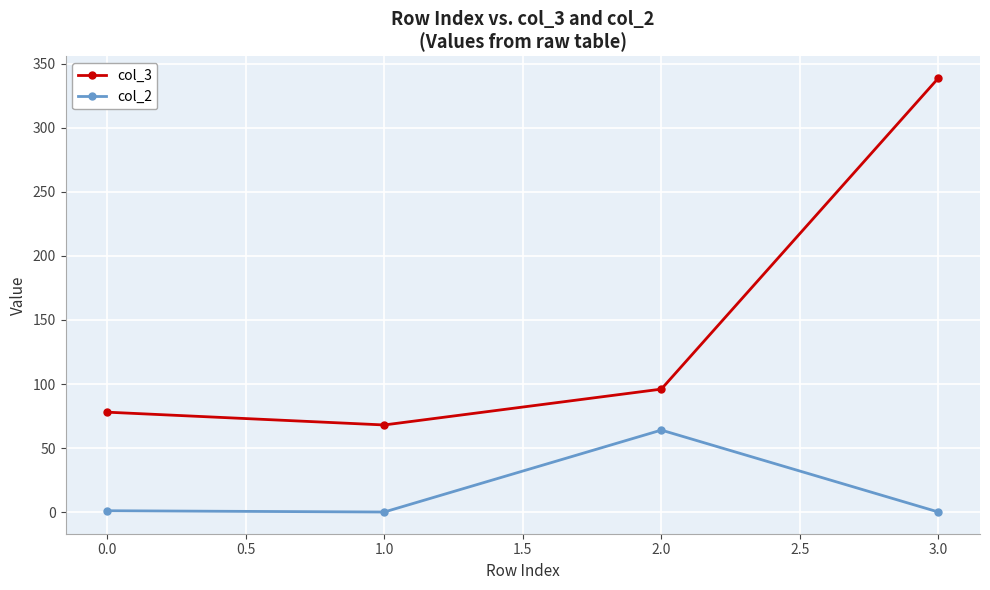

What is the average value of the col_2 series?

16